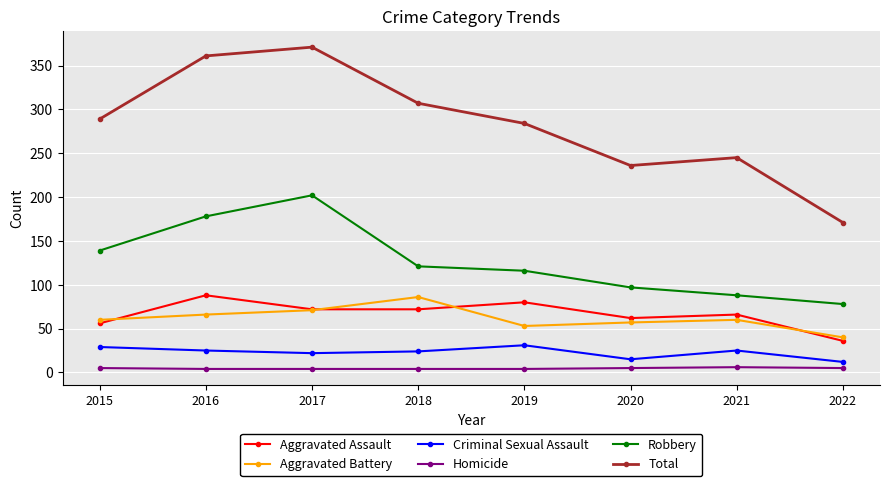

How many lines are shown in the chart?

6